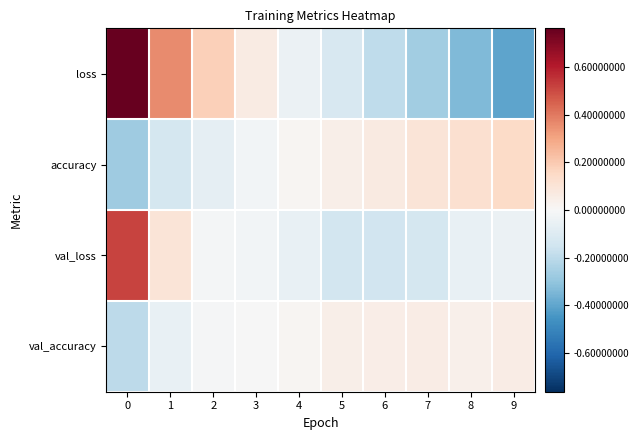

List the series in order of their overall mean, lowest first.

loss, accuracy, val_accuracy, val_loss